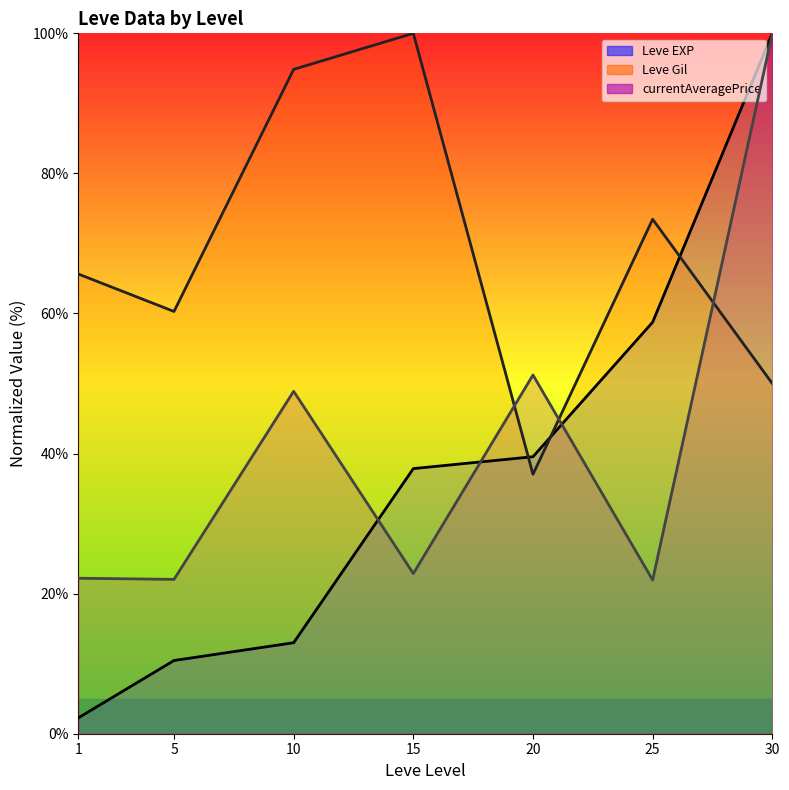

Which series has the largest total across all categories?

Leve Gil (line)